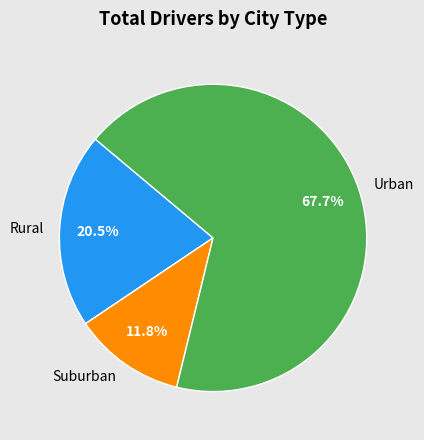

Is there a majority slice in this chart?

Yes